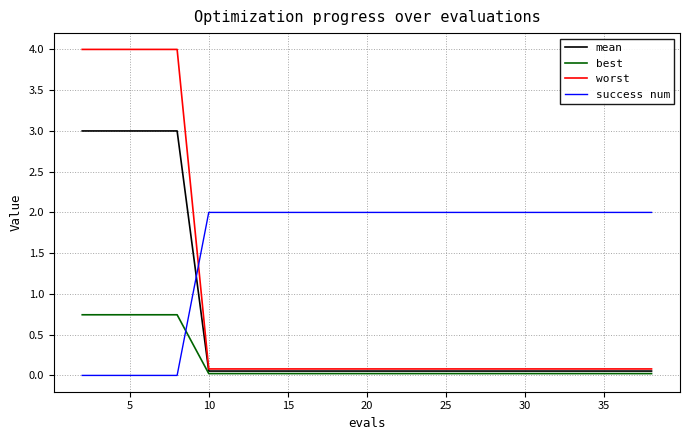

How many lines are shown in the chart?

4